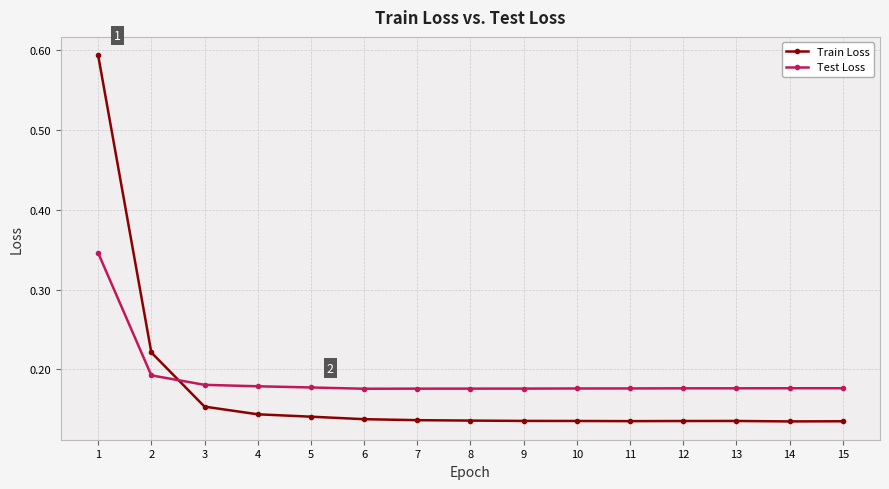

How many intersections are there between Train Loss and Test Loss?

1